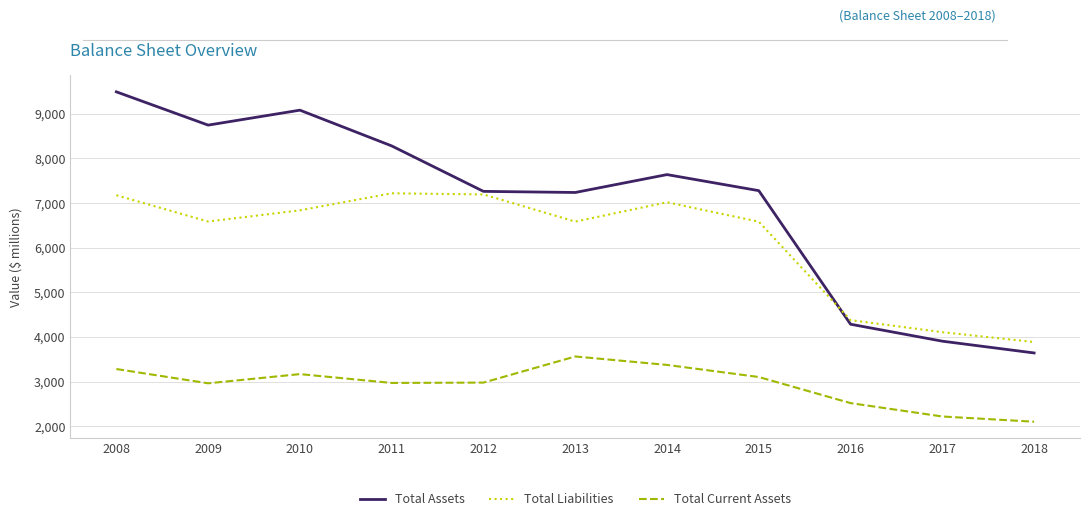

What is the spread (max minus min) of values at 2018?

1786